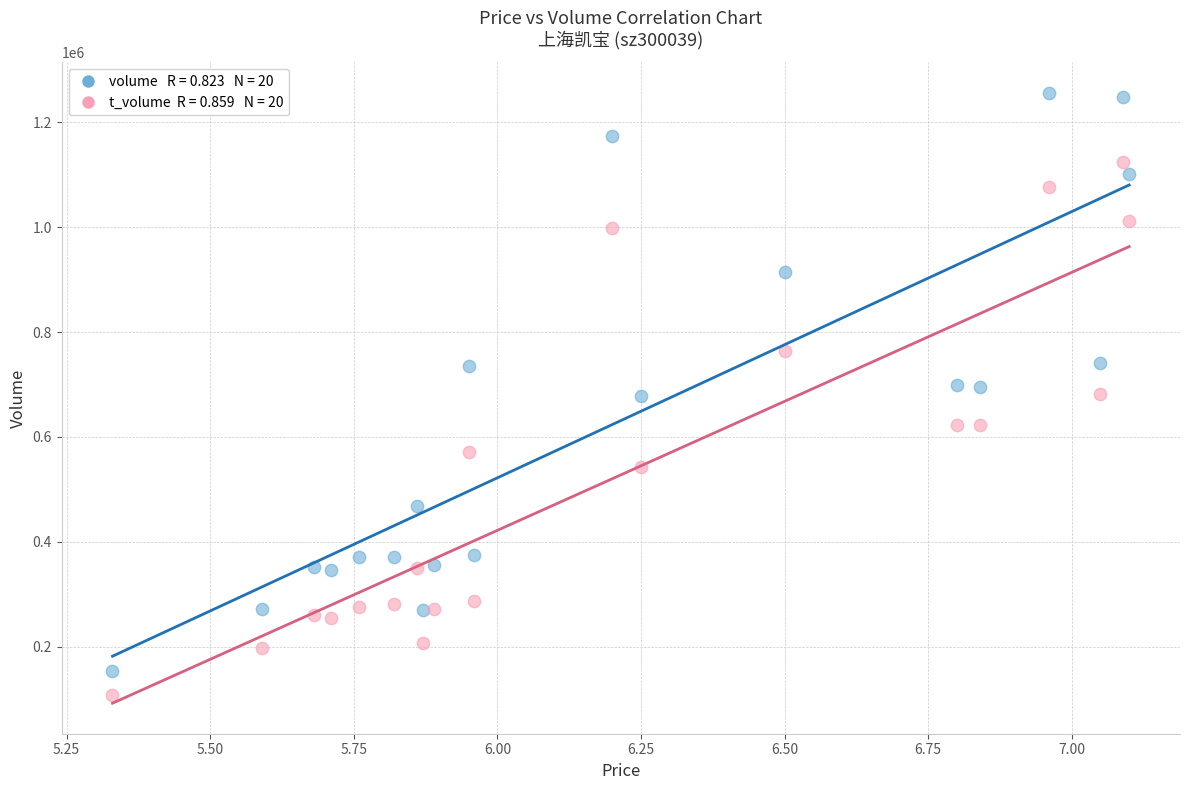

Across all data points, what is the range of Y values (max minus min)?

1148914